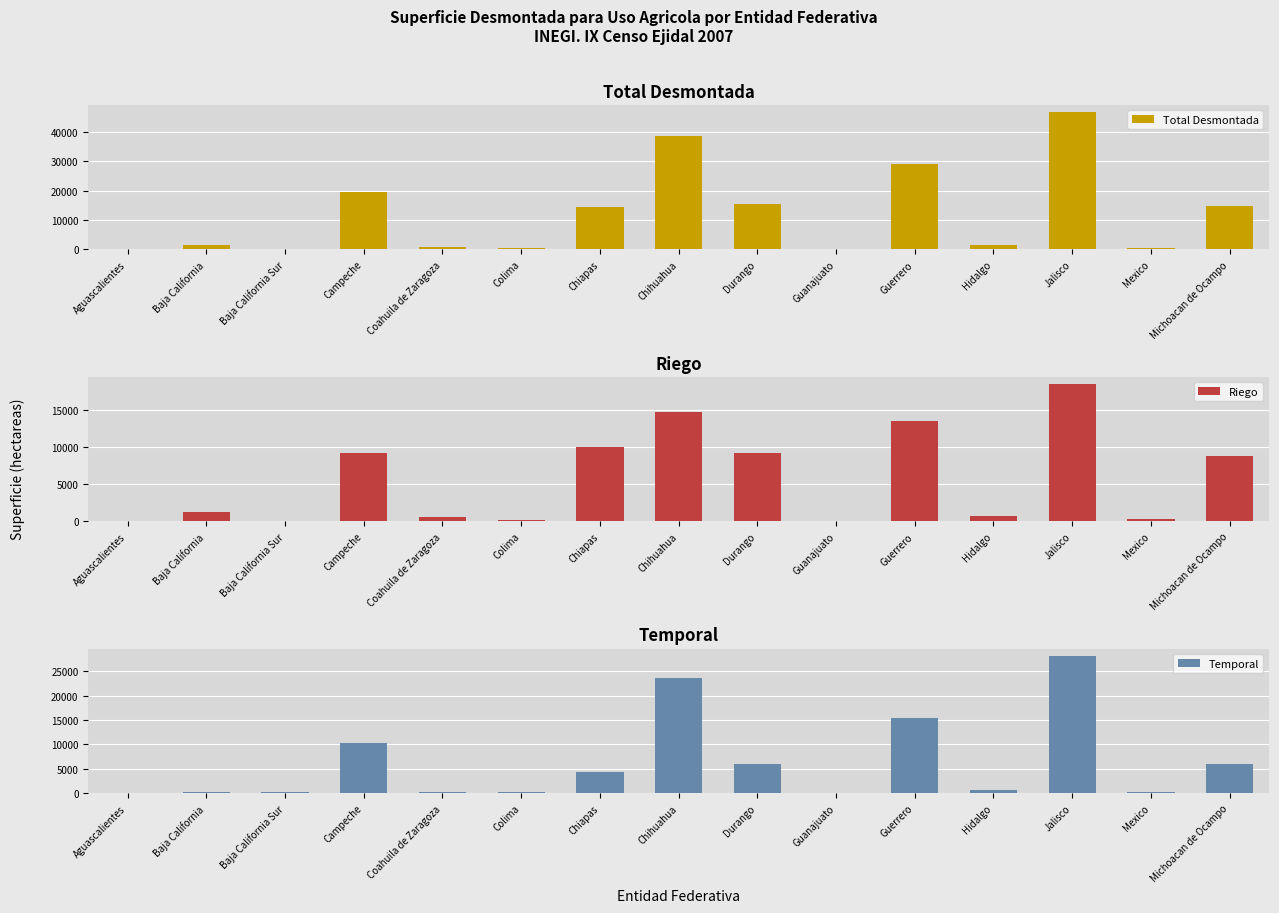

Reading left to right, list all the values displayed in this chart.

Total Desmontada: Aguascalientes=22.0	Baja California=1626.8	Baja California Sur=272.5	Campeche=19557.5	Coahuila de Zaragoza=780.3	Colima=371.8	Chiapas=14393.3	Chihuahua=38440.5	Durango=15368.0	Guanajuato=83.6	Guerrero=28964.1	Hidalgo=1388.1	Jalisco=46755.8	Mexico=576.9	Michoacan de Ocampo=14864.1
Riego: Aguascalientes=16.0	Baja California=1313.3	Baja California Sur=72.5	Campeche=9200.8	Coahuila de Zaragoza=534.3	Colima=128.2	Chiapas=10023.5	Chihuahua=14736.1	Durango=9292.5	Guanajuato=56.6	Guerrero=13619.0	Hidalgo=667.3	Jalisco=18591.7	Mexico=332.5	Michoacan de Ocampo=8843.2
Temporal: Aguascalientes=6.0	Baja California=313.5	Baja California Sur=200.0	Campeche=10356.7	Coahuila de Zaragoza=246.0	Colima=243.6	Chiapas=4369.9	Chihuahua=23704.4	Durango=6075.5	Guanajuato=27.0	Guerrero=15345.1	Hidalgo=720.8	Jalisco=28164.1	Mexico=244.4	Michoacan de Ocampo=6020.9